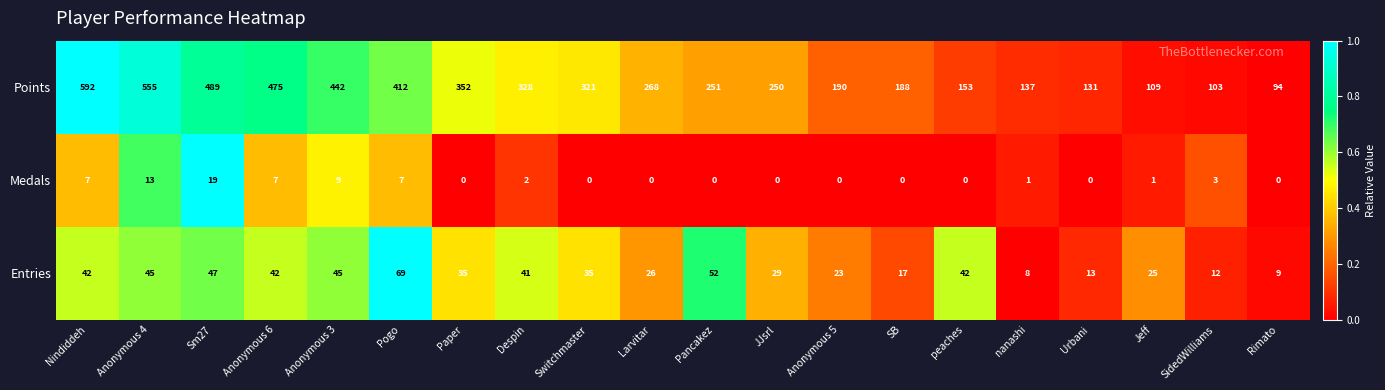

True or false: Points has a value of 113 at SB.

False